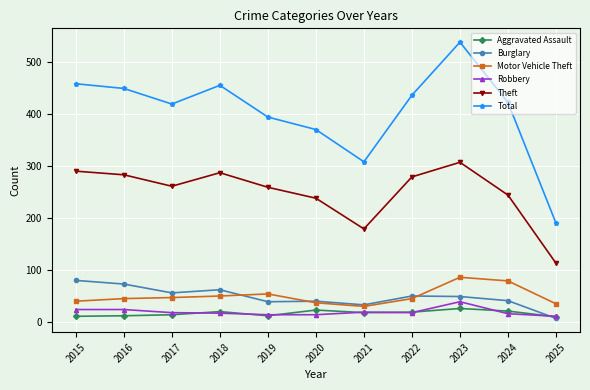

At which category is the sum across all series the highest?

2023